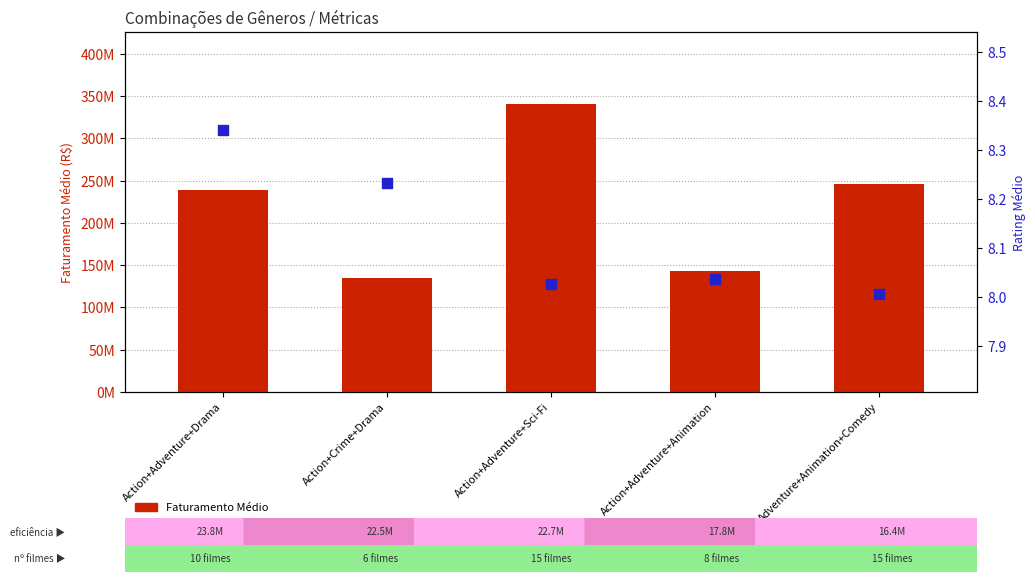

Which series has the largest Y range (max minus min)?

Faturamento Médio